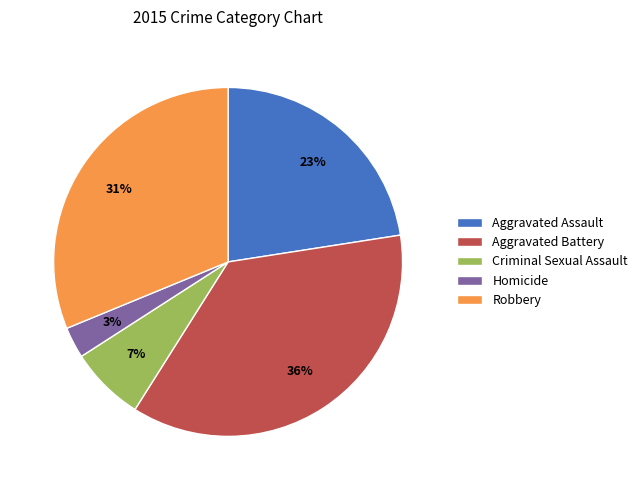

To the nearest percent, what percentage of the pie is Homicide?

3%